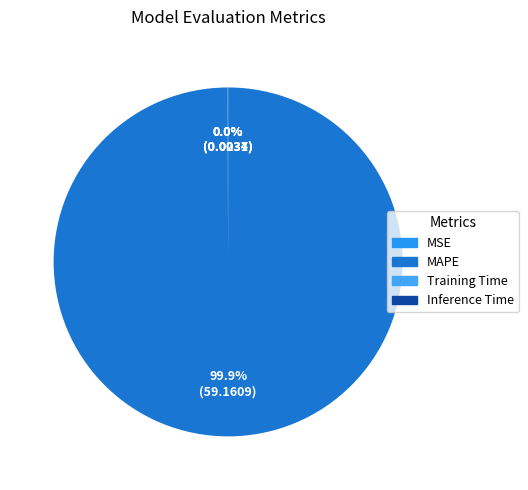

To the nearest percent, what is the average slice percentage?

25%